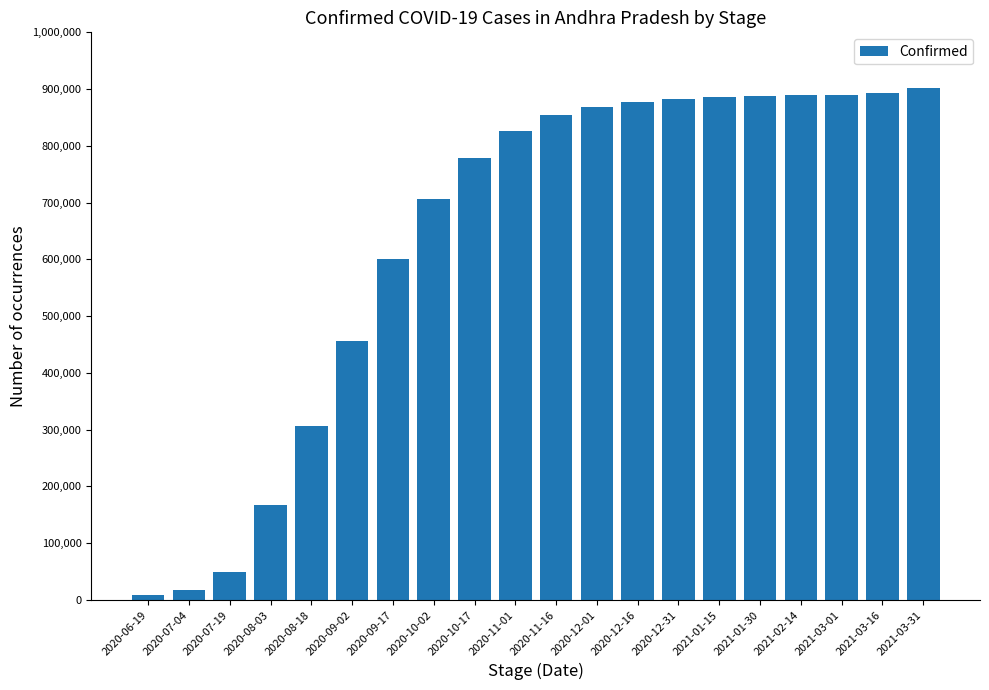

What is the label of the 6th bar from the right?

2021-01-15